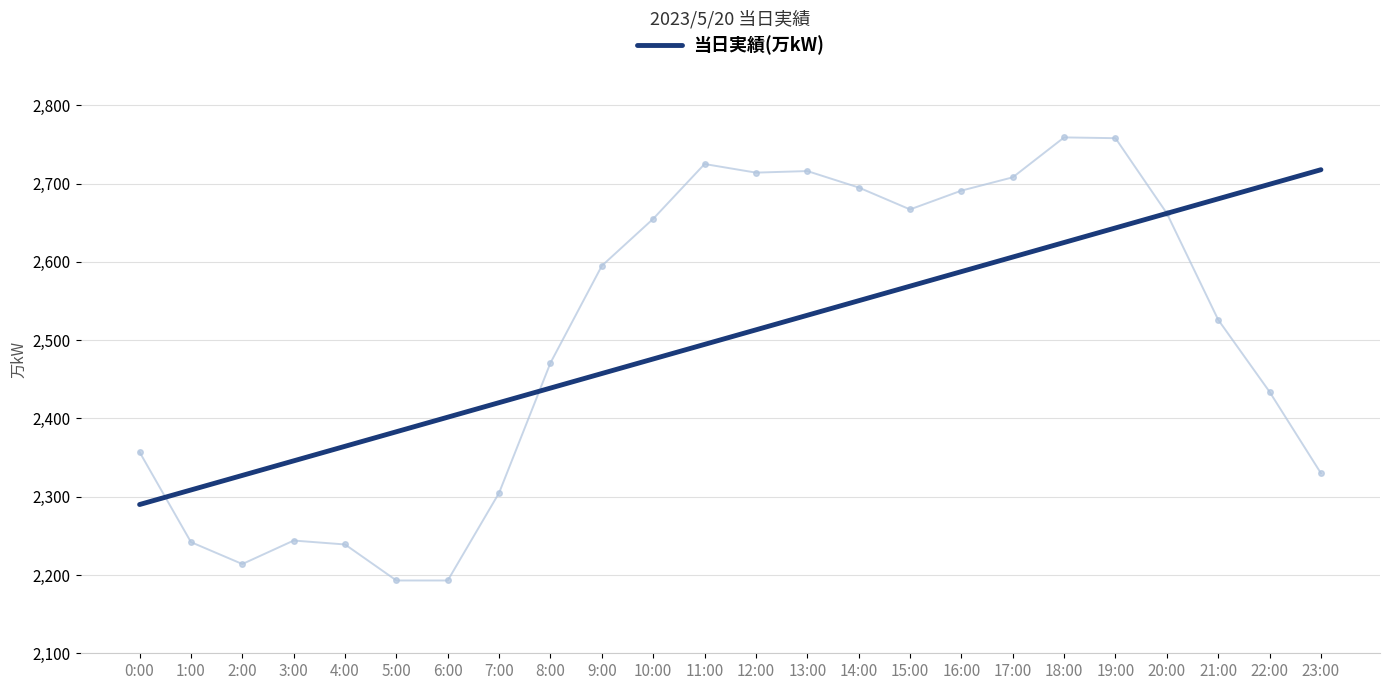

What is the label of the 12th point from the right?

12:00